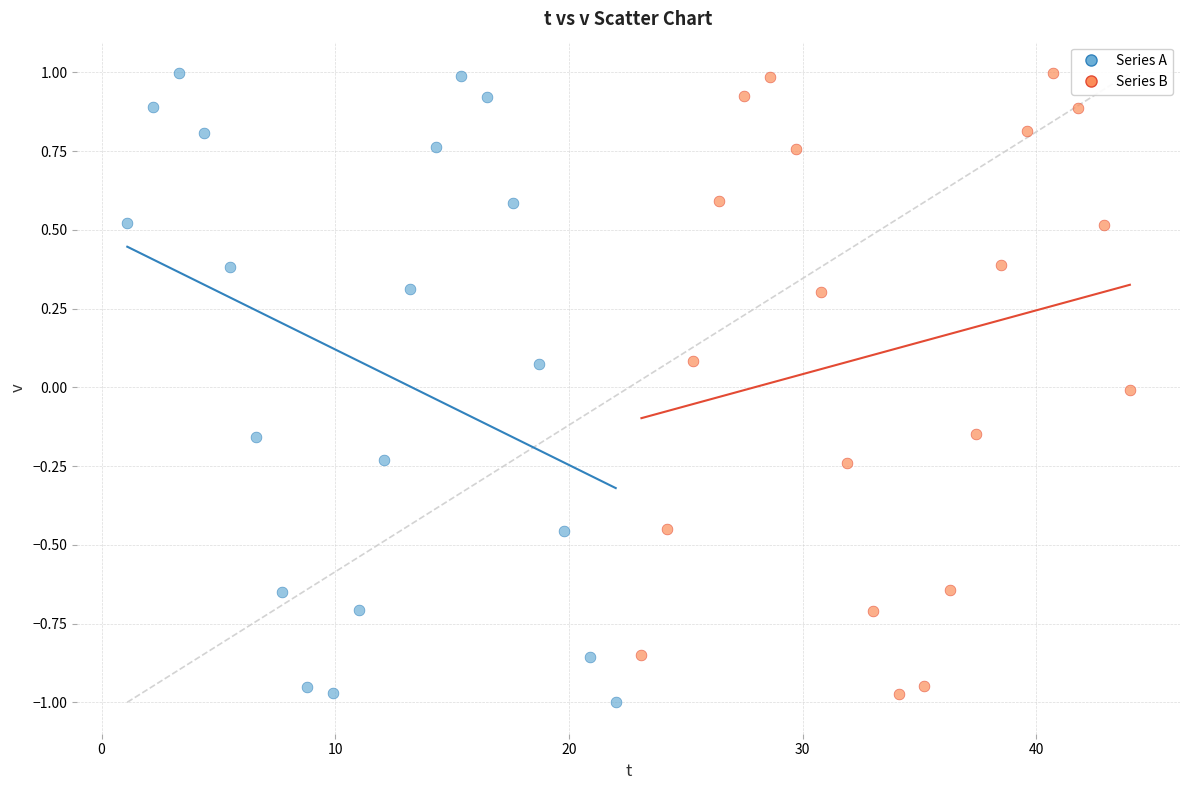

Which series reaches the minimum Y coordinate?

Series A